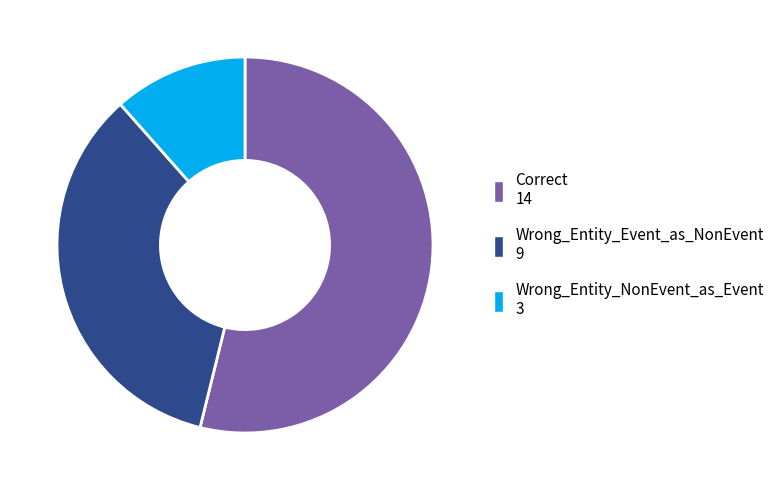

How many slices are in this pie chart?

3